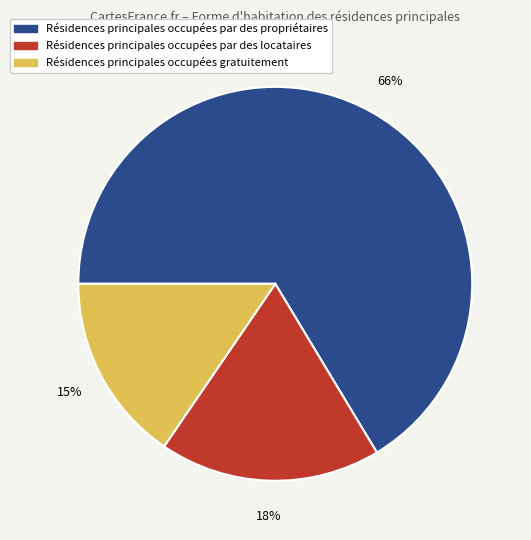

Is there a majority slice in this chart?

Yes